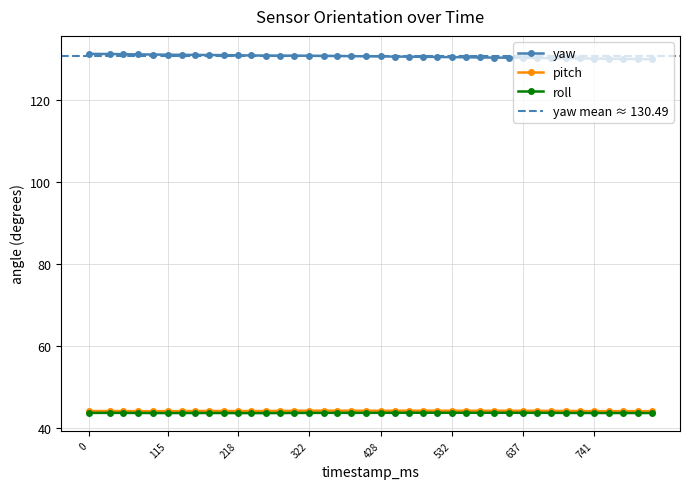

What is the difference between the second highest and minimum values in the yaw series?

1.3